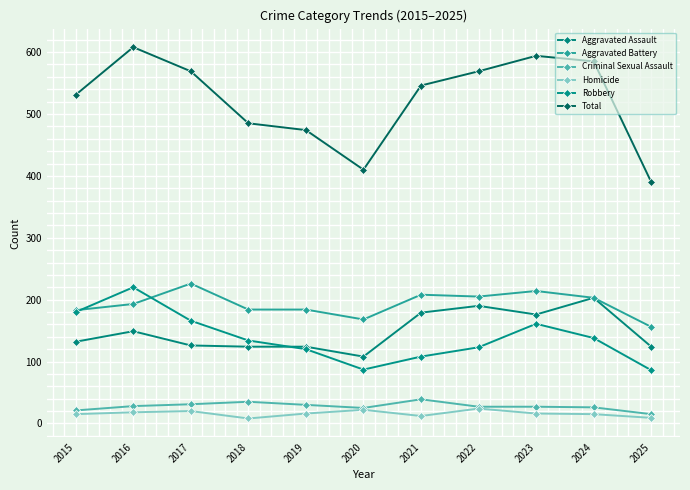

Where does the Homicide series first go above 16?

2016